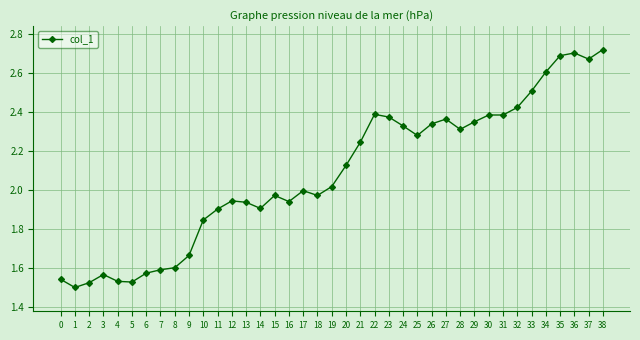

At which category does the chart reach its minimum across all series?

1